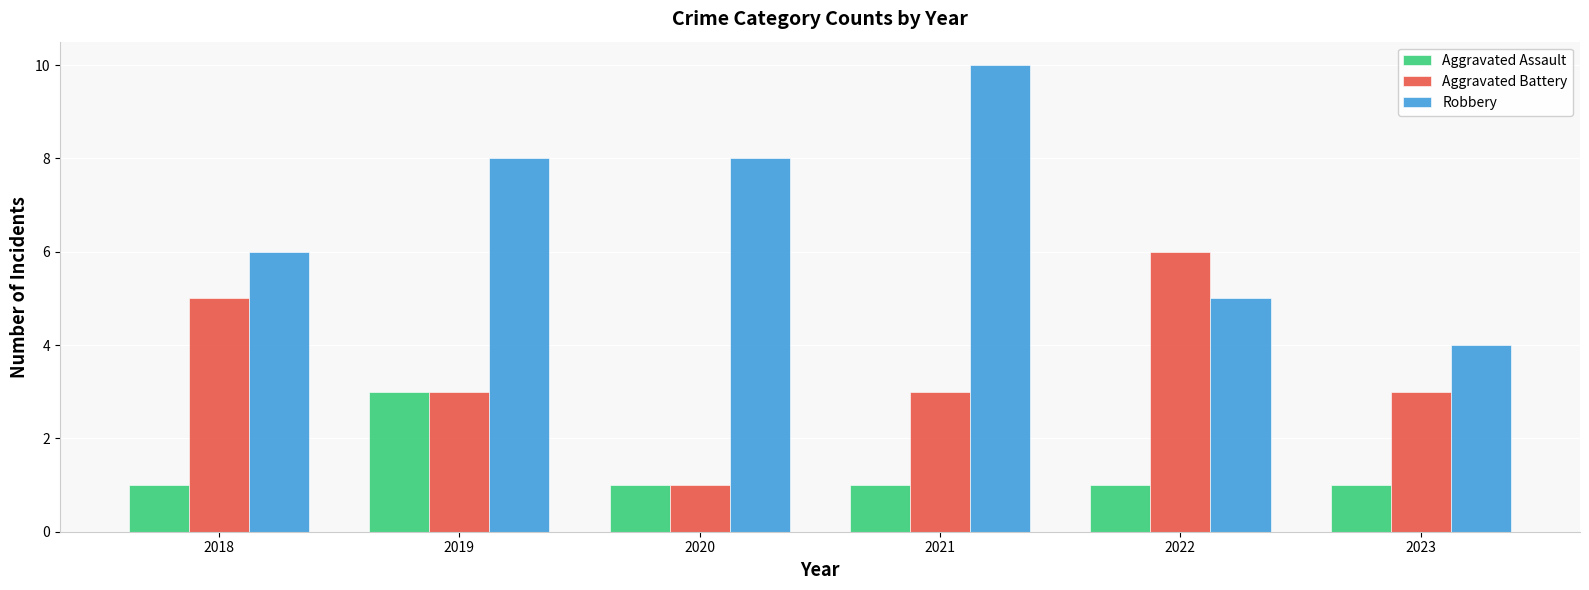

What is the sum of all Aggravated Battery values?

21